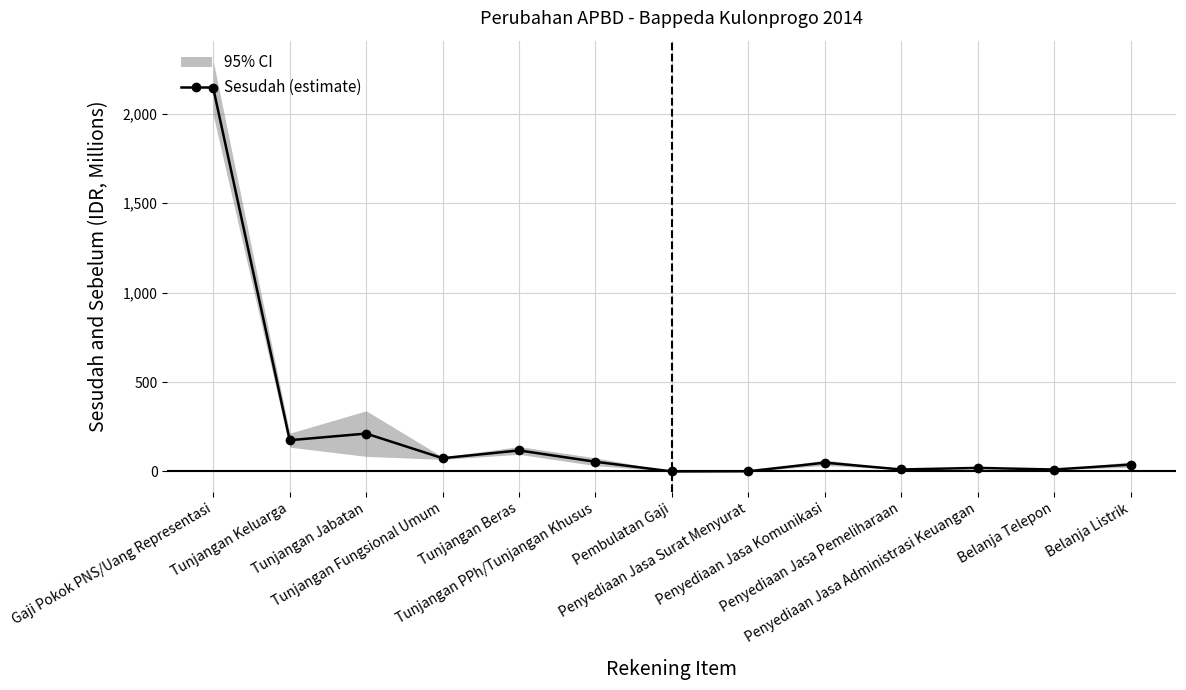

How many lines are shown in the chart?

1